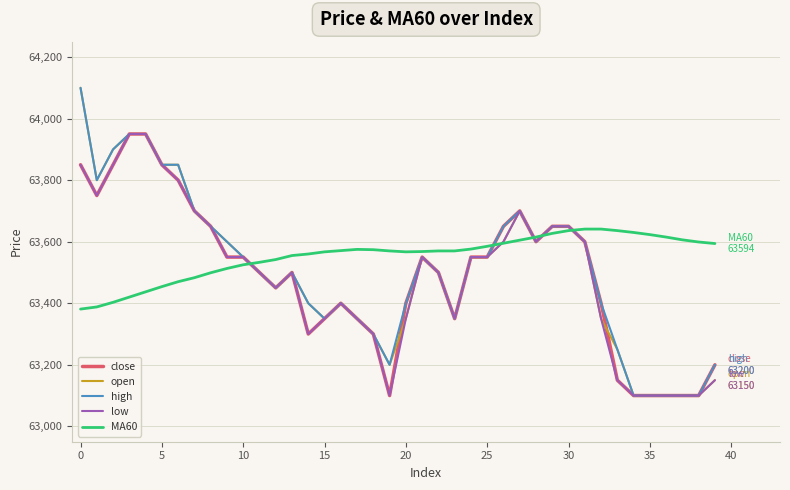

What is the maximum value shown in the chart?

64100